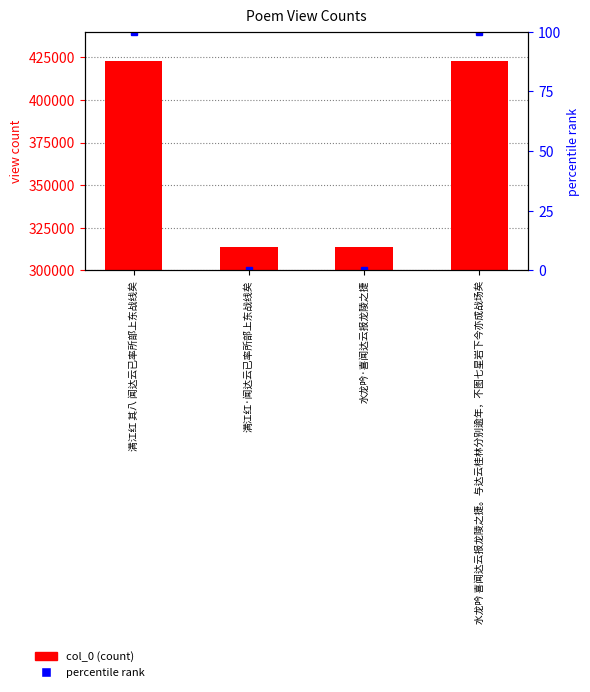

Which category has the highest value across all series?

水龙吟 喜闻达云报龙陵之捷。与达云桂林分别逾年，不图七星岩下今亦成战场矣